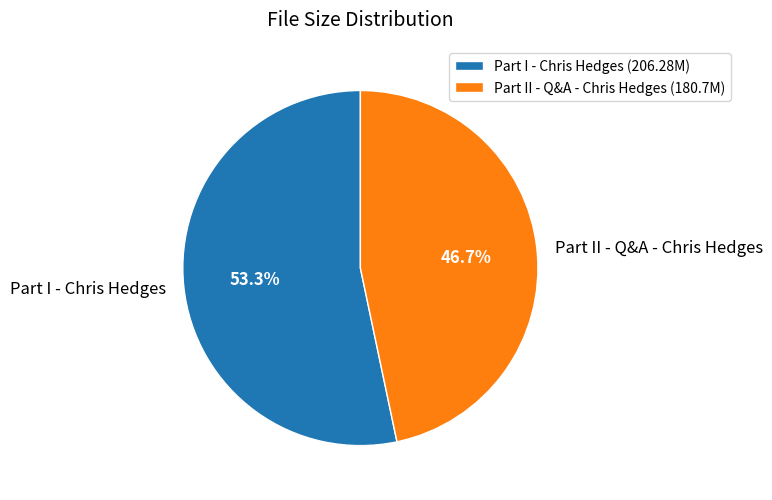

To the nearest percent, what percentage of the pie is Part II - Q&A - Chris Hedges?

47%